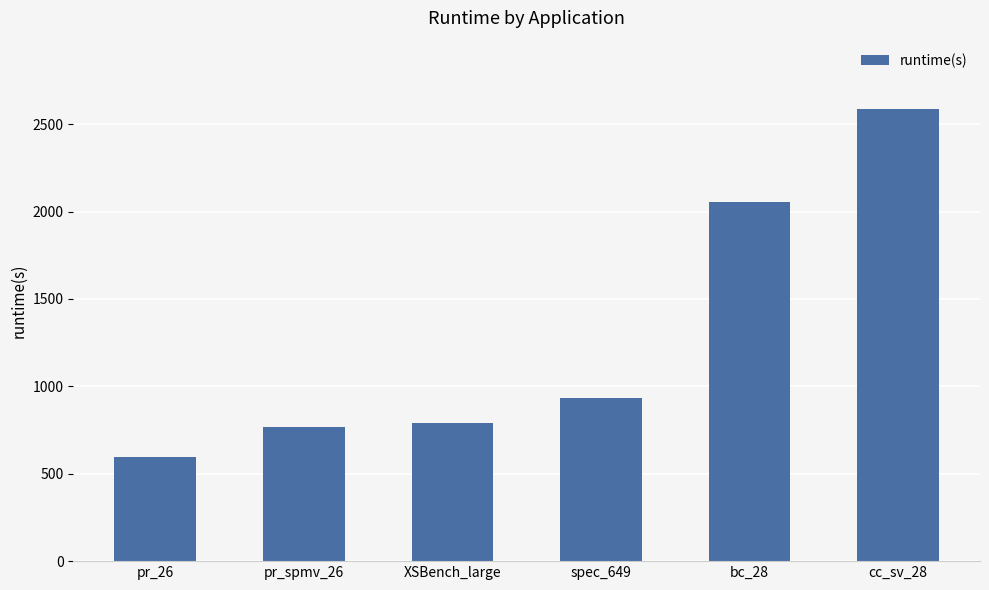

At which category does the chart reach its minimum across all series?

pr_26